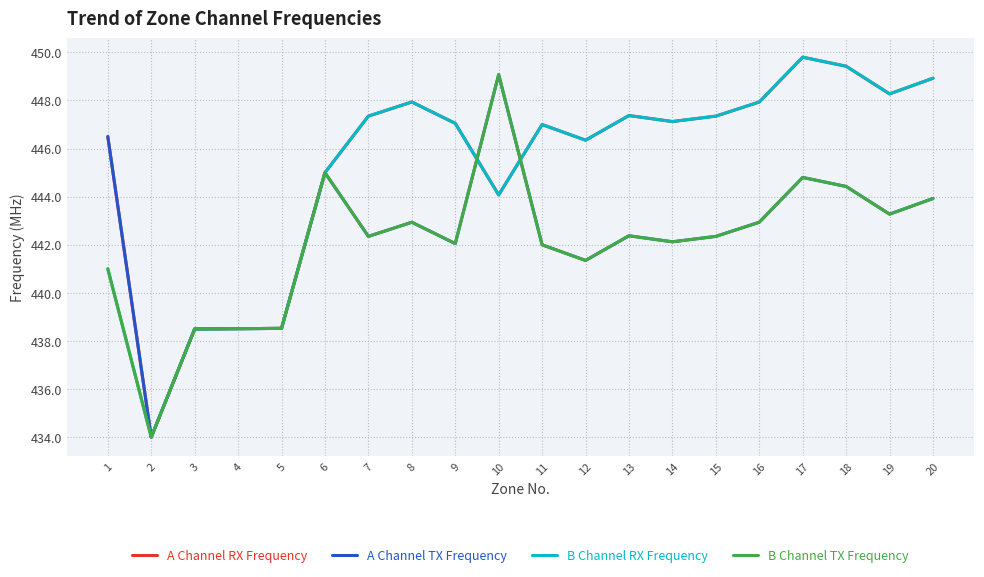

The A Channel TX Frequency series shows 438.5 at 4. True or false?

True